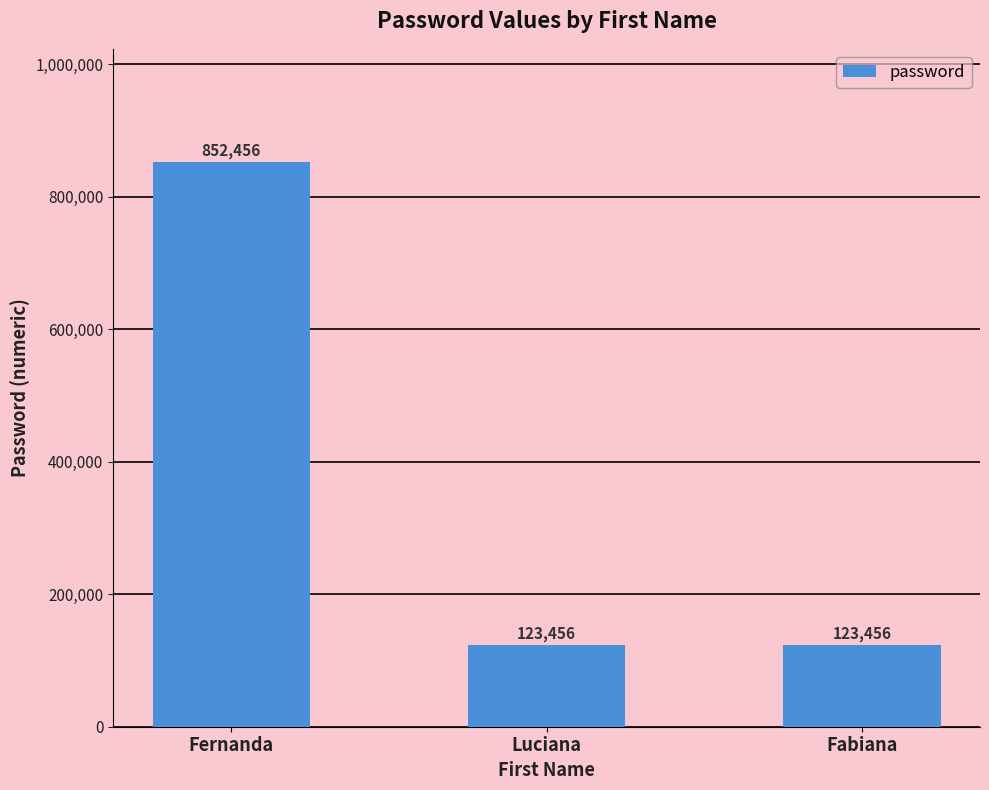

Are the bars horizontal?

No